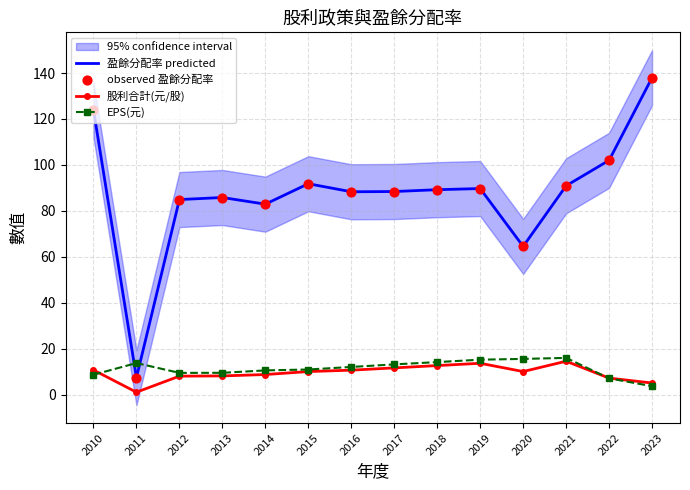

At which category is the sum across all series the highest?

2023